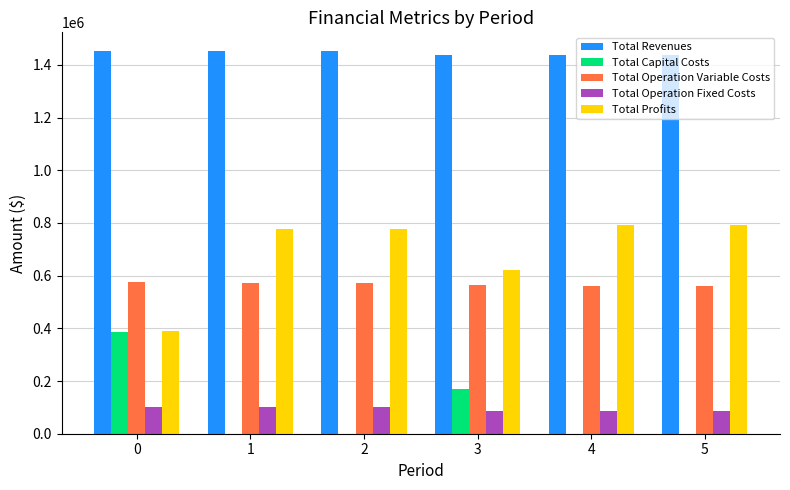

What is the sum of all Total Profits values?

4152388.8